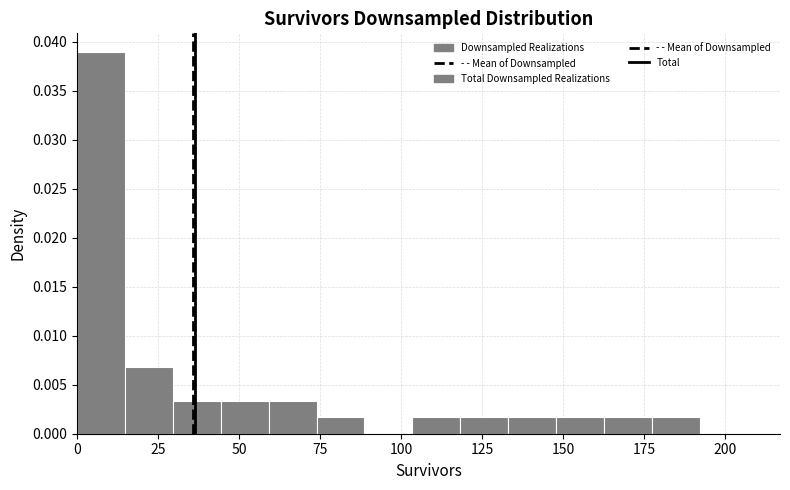

Around what value on the x-axis is the tallest bar? Give the approximate position of its centre, as read against the axis.

5